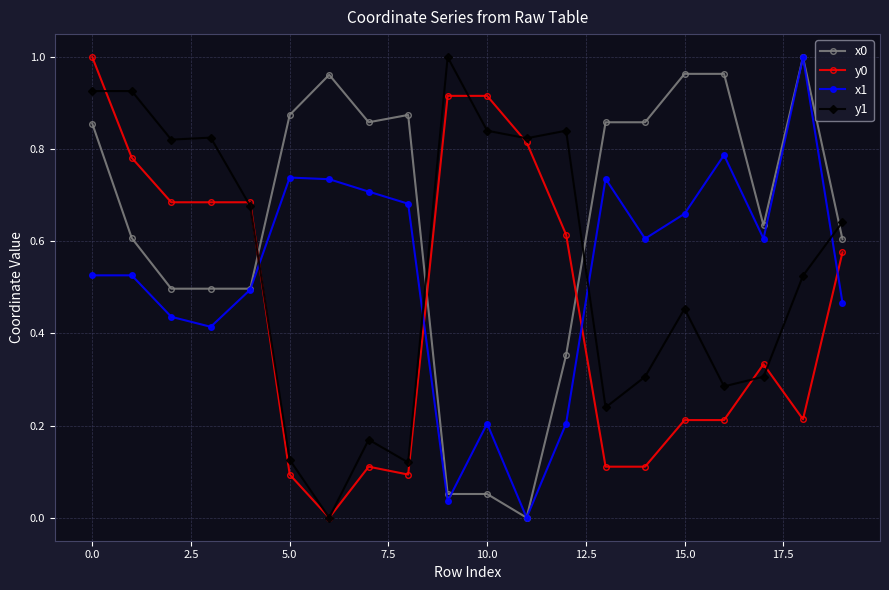

True or false: y0 and x1 cross at least once.

True